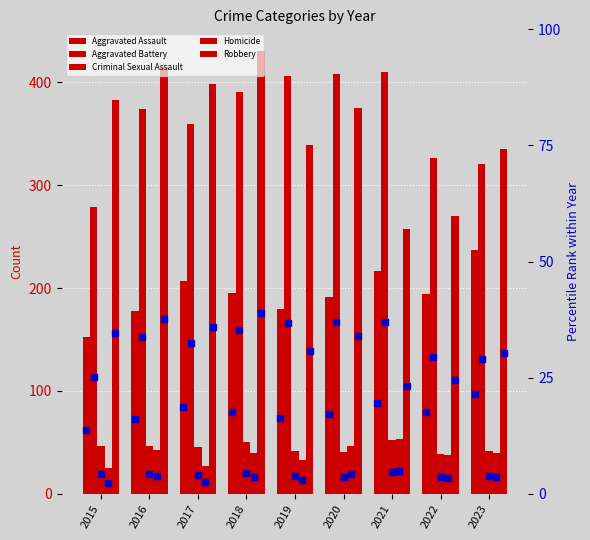

What is the value of the Robbery bar at the 7th from the left?

257.0